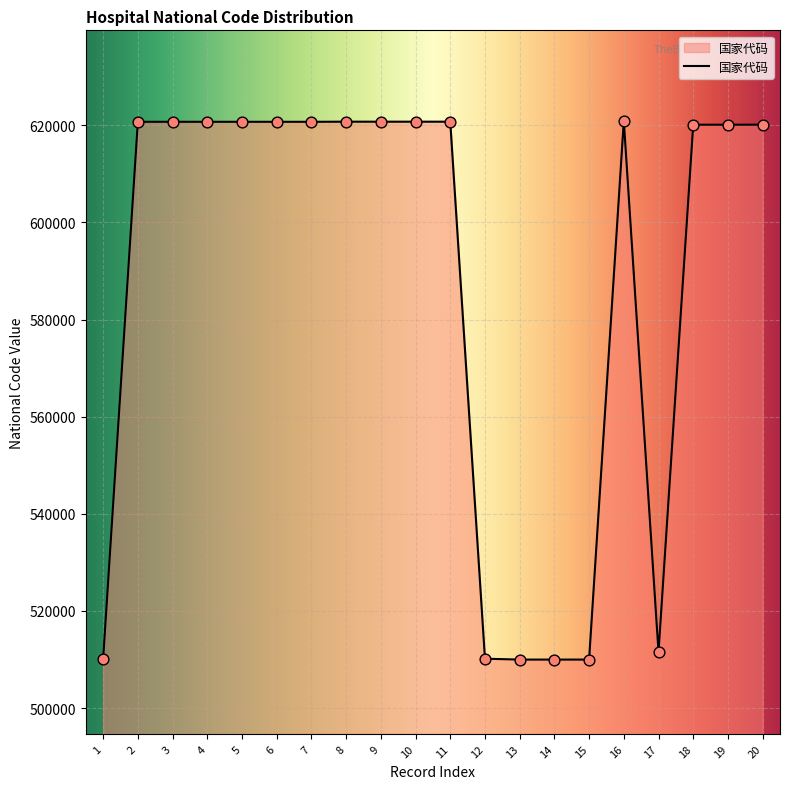

Which has a higher value, 19 or 17?

19